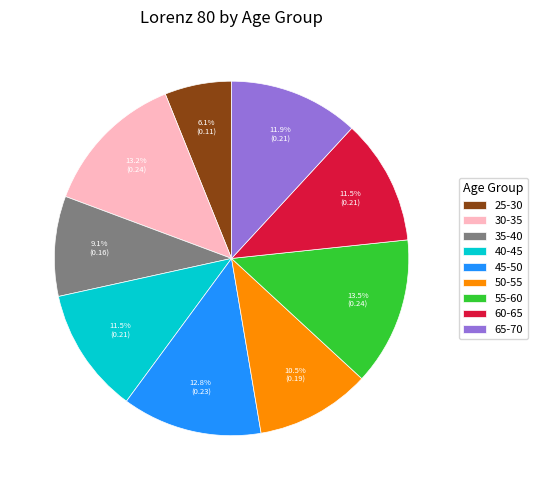

Between 65-70 and 30-35, which is larger?

30-35